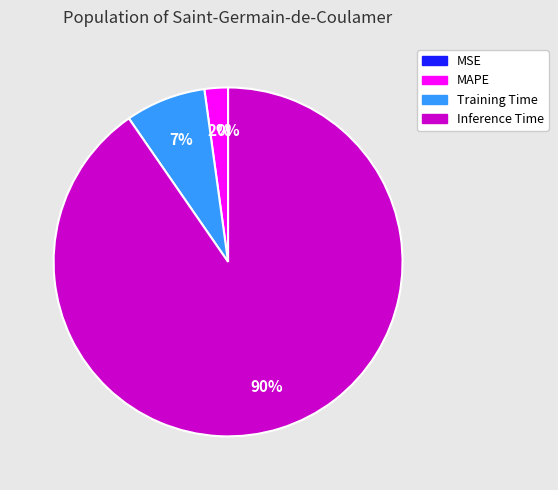

Does Training Time account for over 50% of the chart?

No